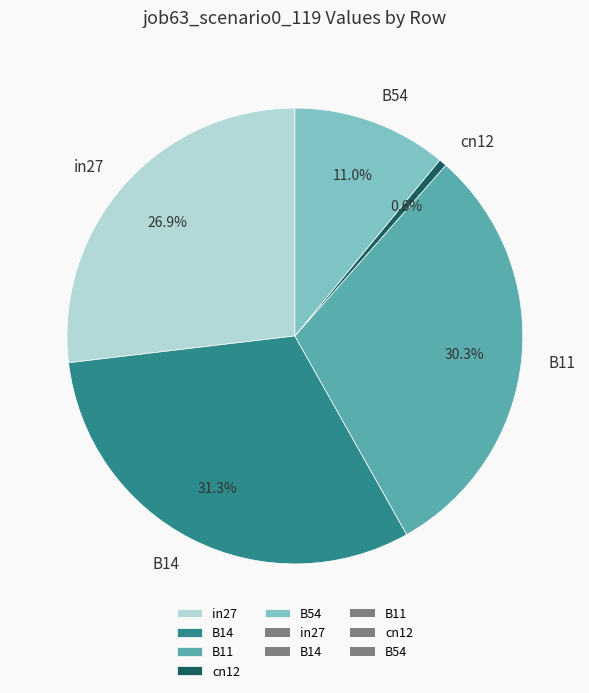

To the nearest percent, what is the difference between the largest and smallest slice percentages?

31%